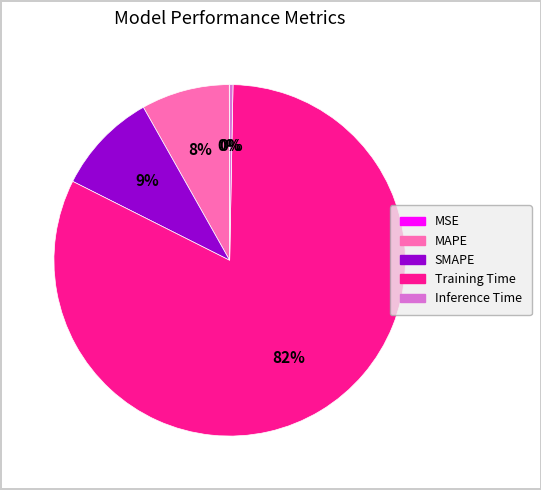

The Training Time slice represents 96% of the pie. True or false?

False